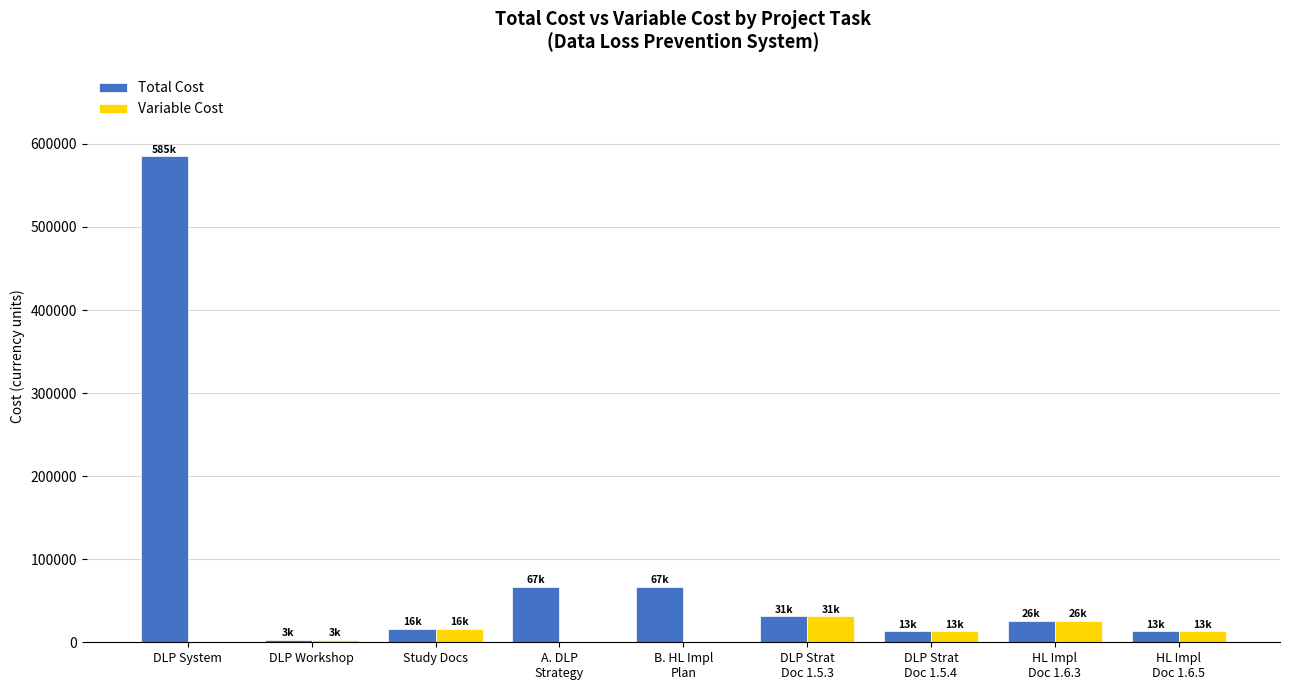

At which category is the sum across all series the highest?

DLP System